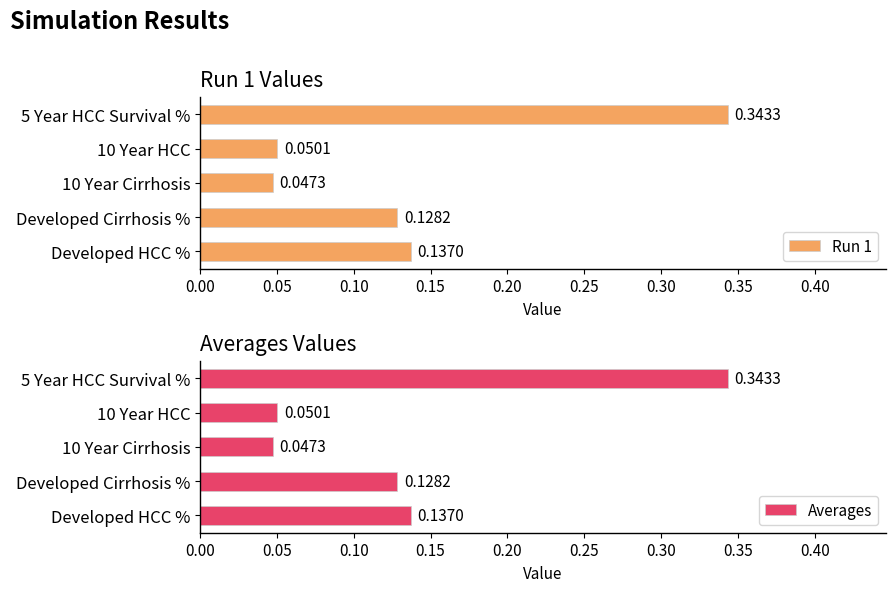

At which label does Run 1 reach its minimum?

10 Year Cirrhosis